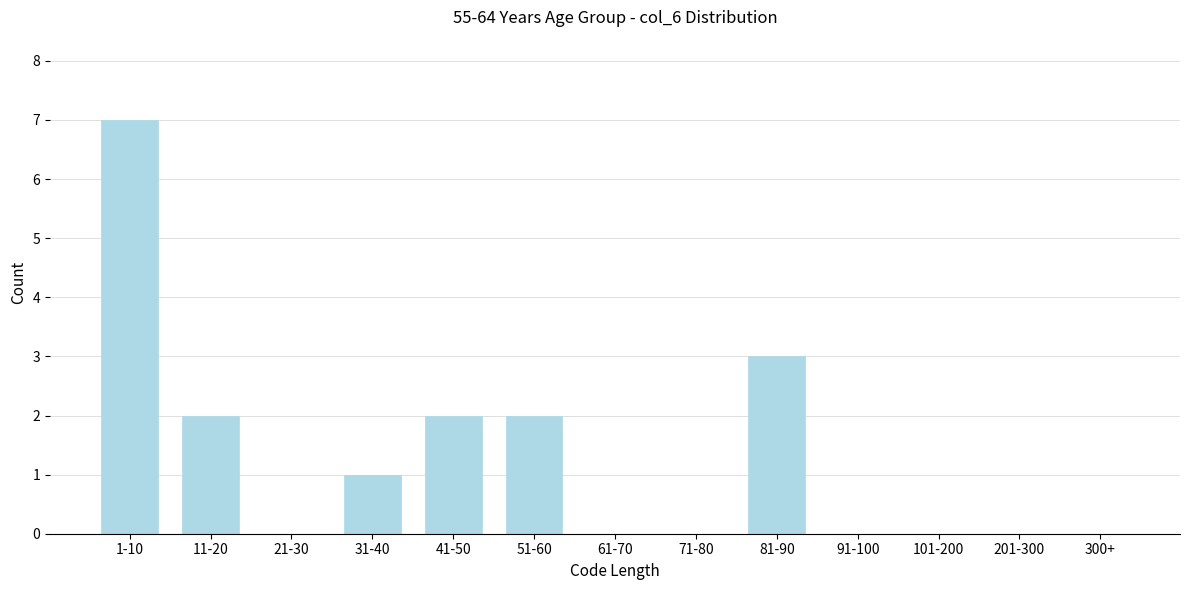

Reading left to right, transcribe all the data shown in this chart.

1-10=7	11-20=2	21-30=0	31-40=1	41-50=2	51-60=2	61-70=0	71-80=0	81-90=3	91-100=0	101-200=0	201-300=0	300+=0